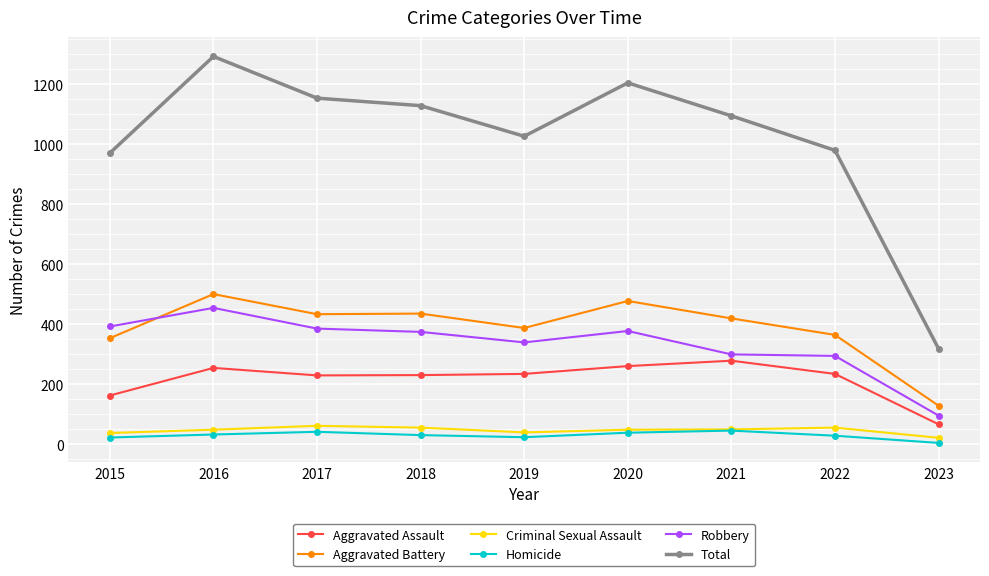

True or false: Total and Homicide intersect in this chart.

False